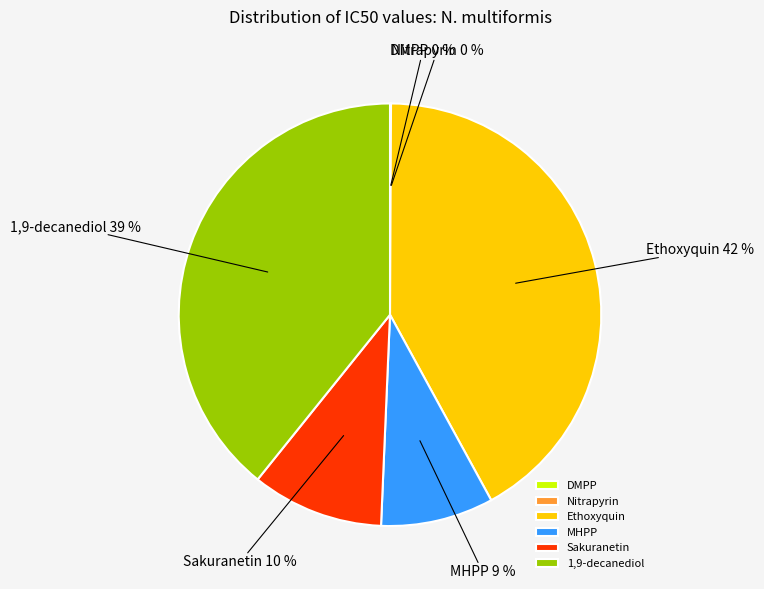

Which has a higher value, MHPP or Sakuranetin?

Sakuranetin